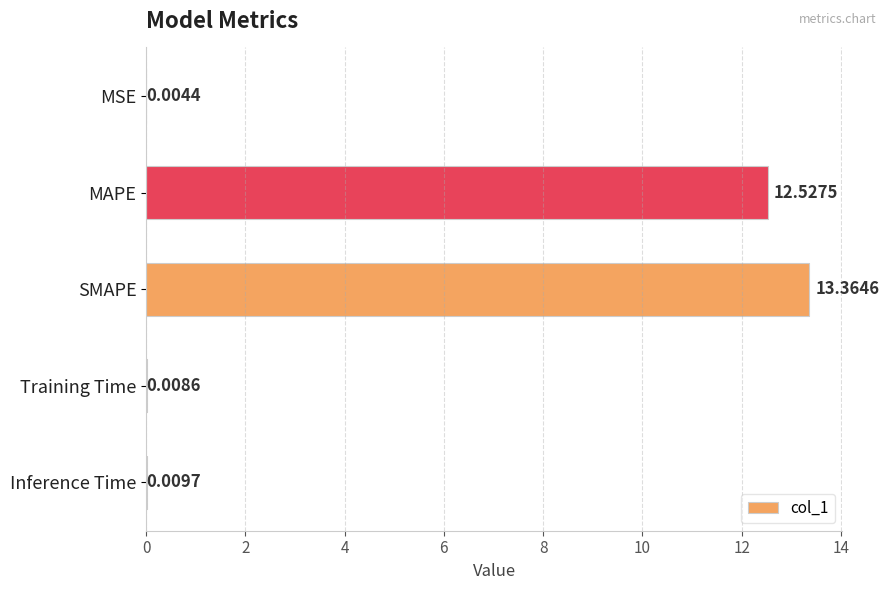

Which category has the highest value across all series?

SMAPE